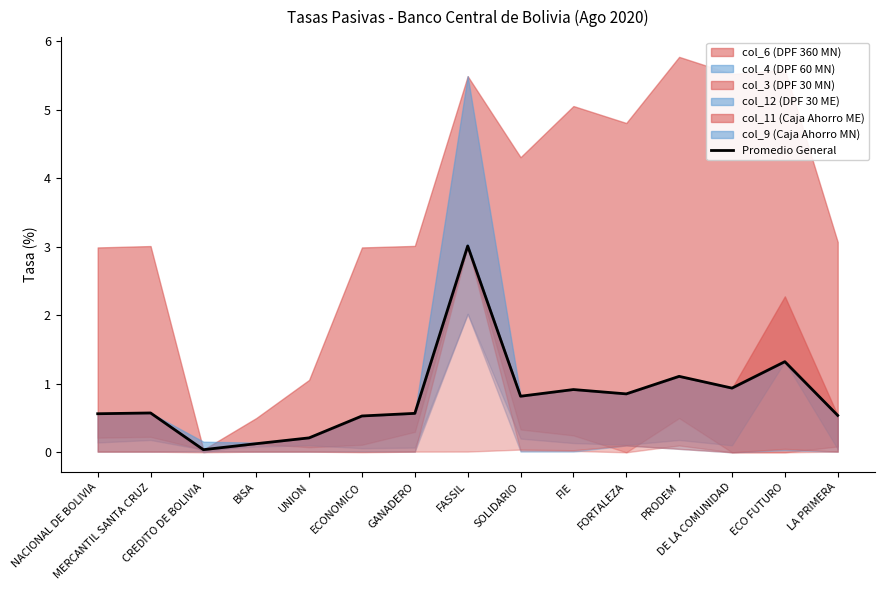

True or false: the data has more than 2 interior local peaks.

True